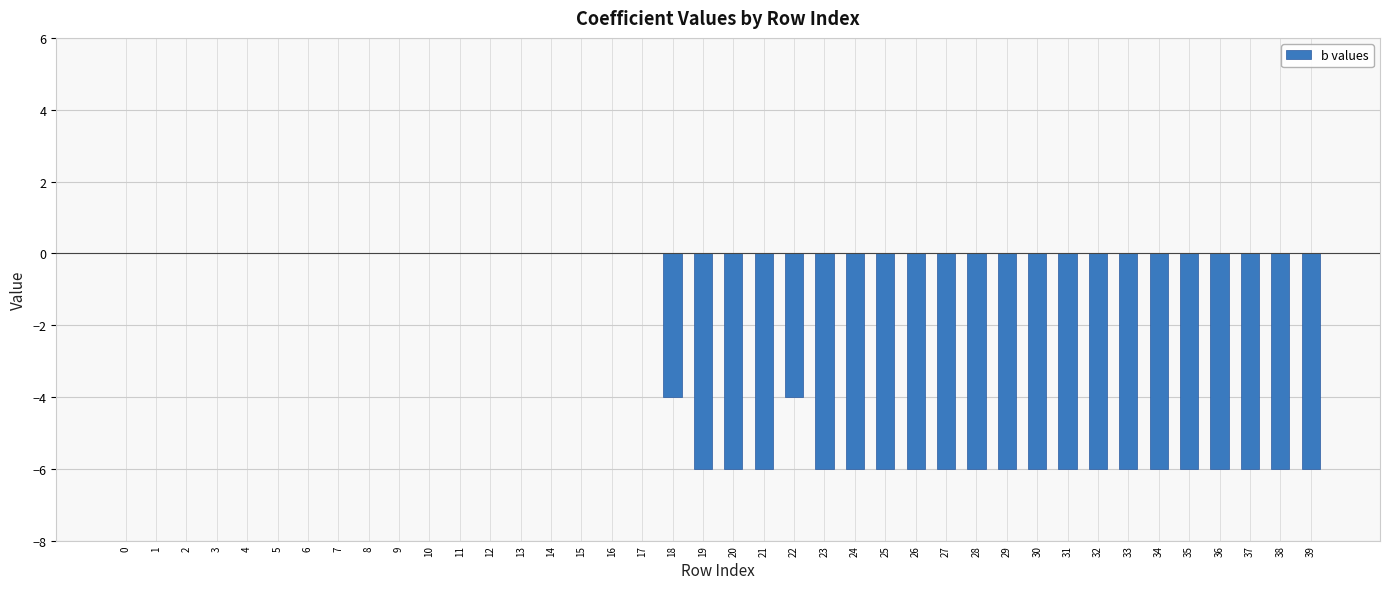

Count the values in the range -6 to 0.

40